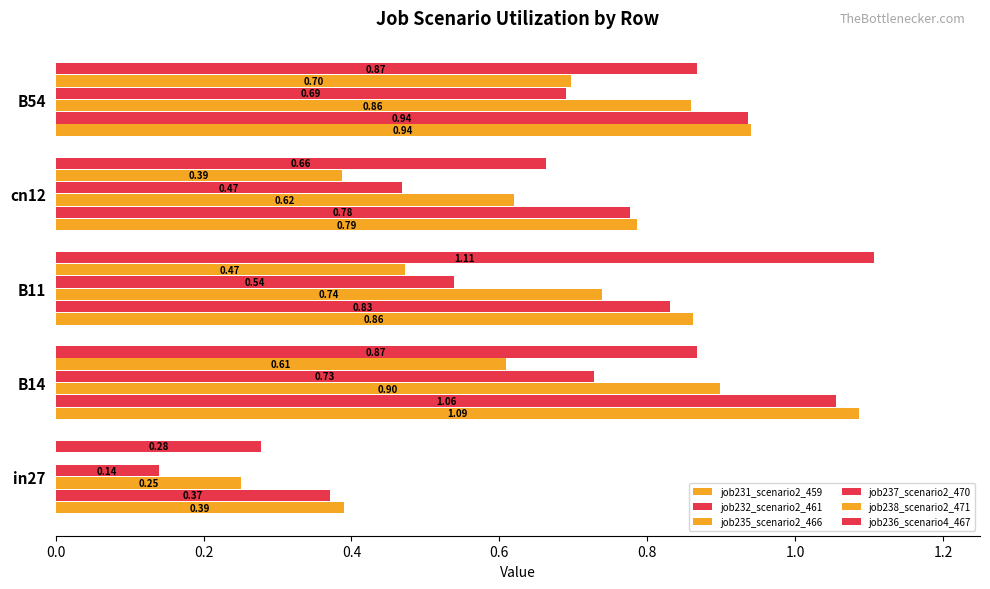

What is the sum of all job235_scenario2_466 values?

3.4